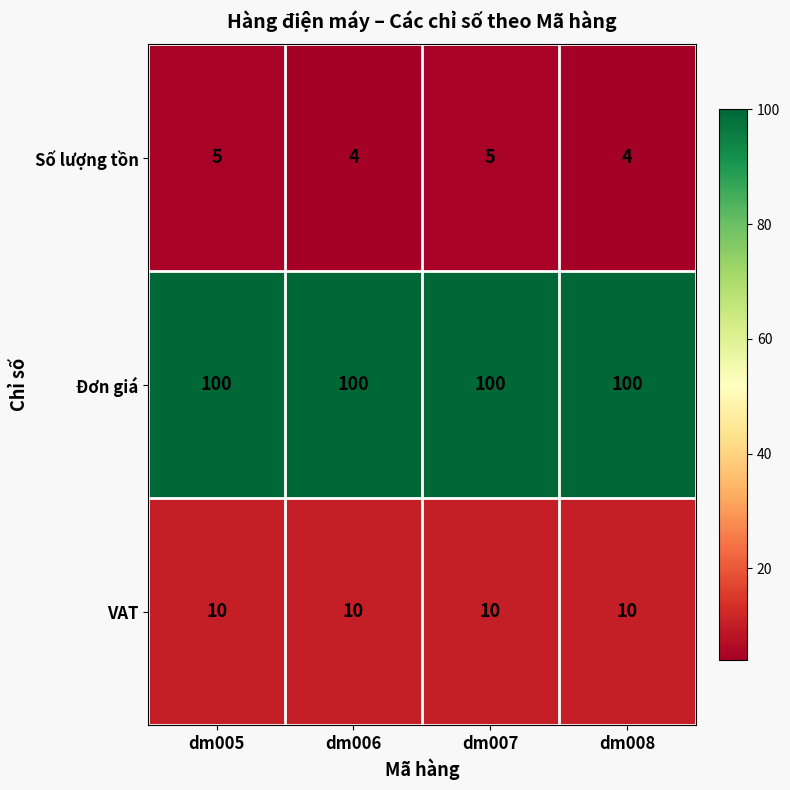

Reading right to left, what are all the values shown in this chart?

Số lượng tồn: dm008=4	dm007=5	dm006=4	dm005=5
Đơn giá: dm008=100	dm007=100	dm006=100	dm005=100
VAT: dm008=10	dm007=10	dm006=10	dm005=10